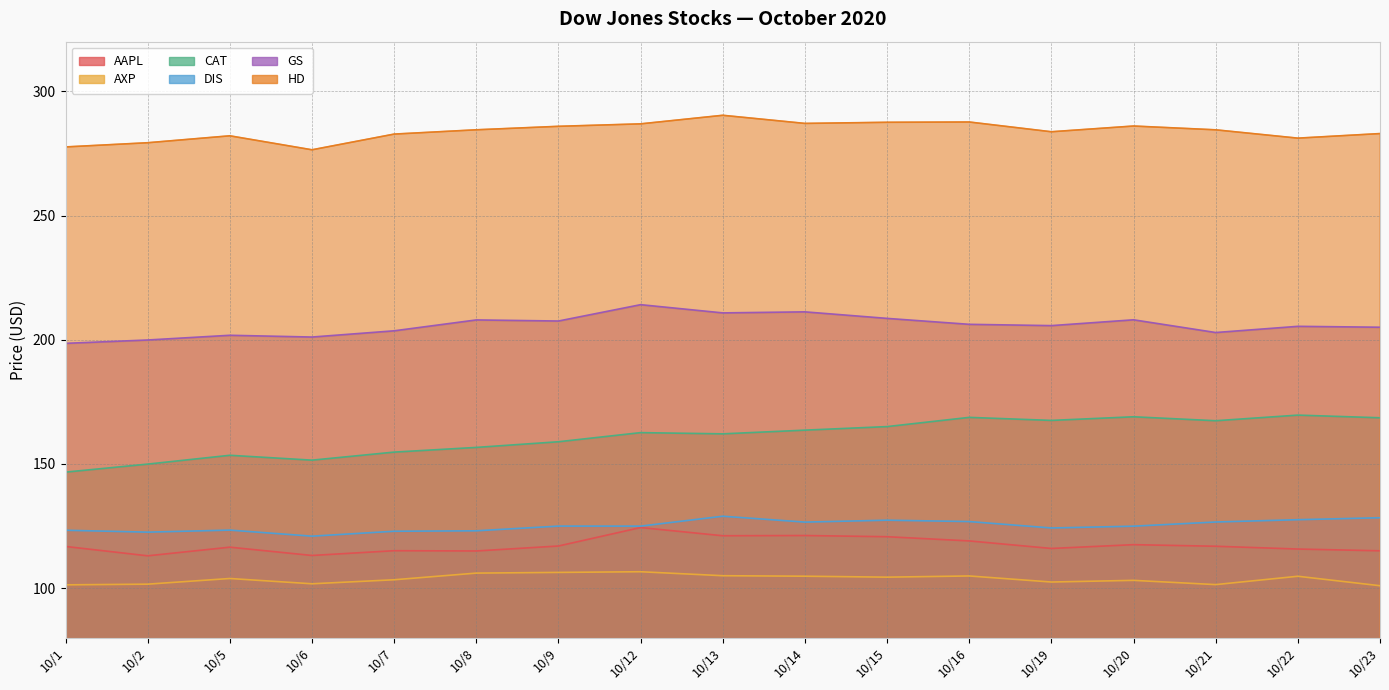

At which category is the sum across all series the highest?

10/12